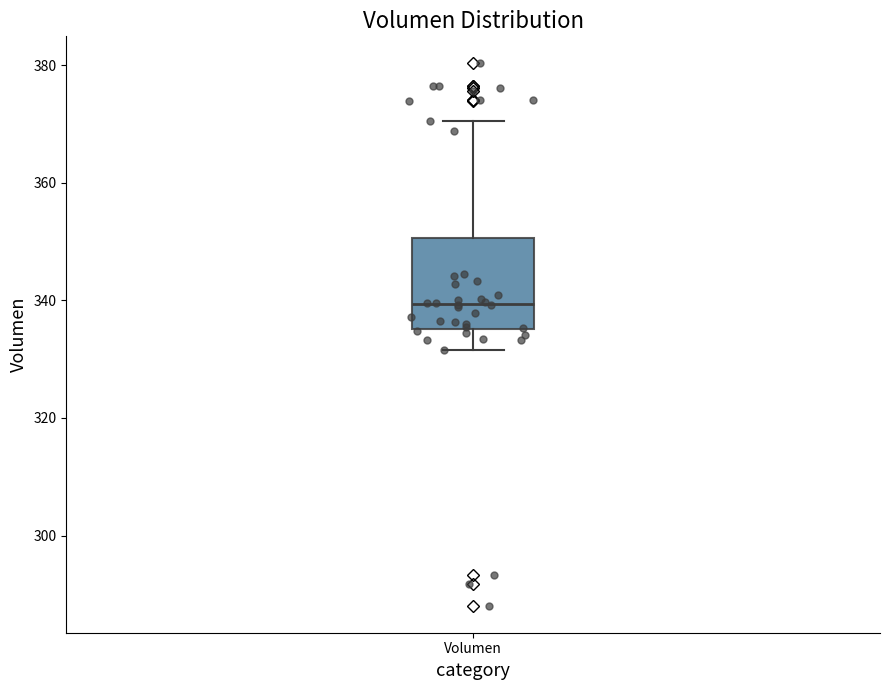

Where does the median line of the box for Volumen sit on the y-axis? The values are not printed on the chart, so give them approximately, as read against the axis.

340